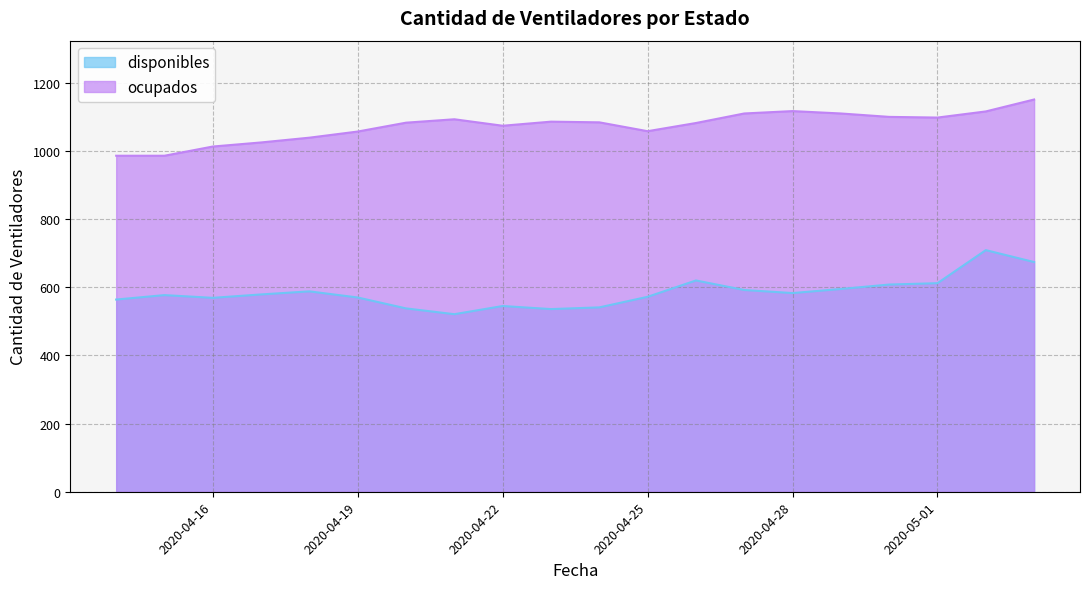

At which category does disponibles reach its first local valley?

2020-04-16